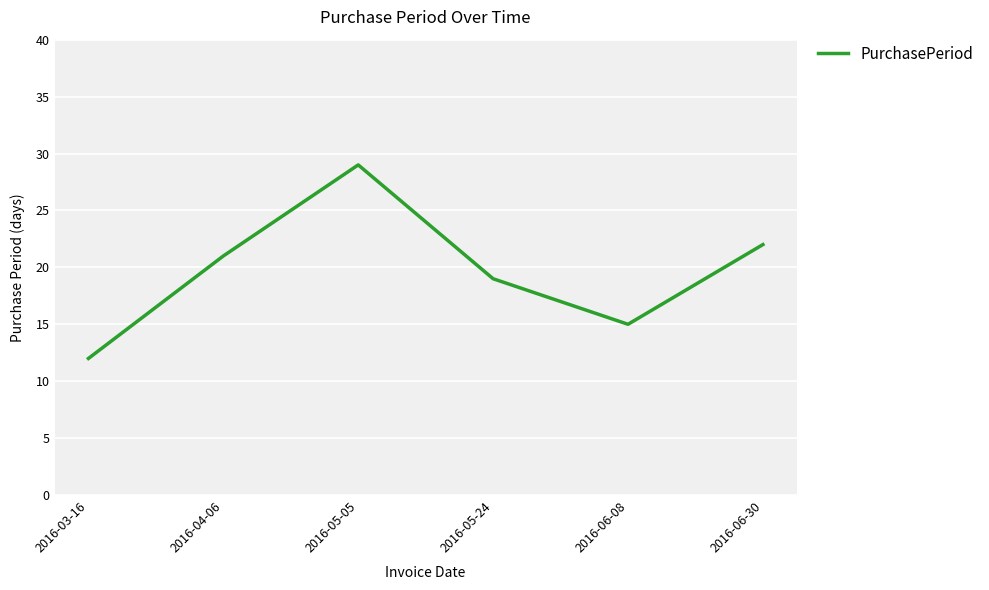

The value at 2016-06-08 is 5. True or false?

False